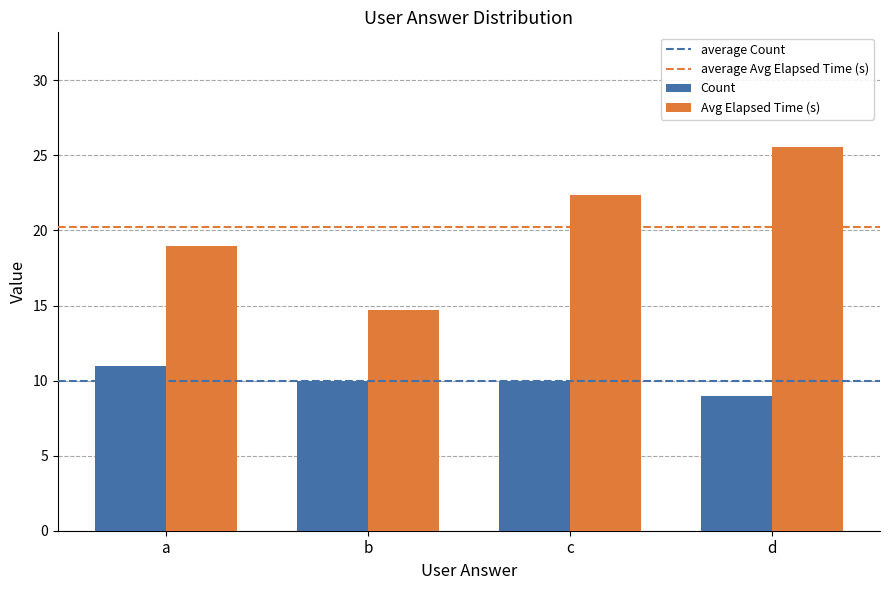

Which category has the highest value across all series?

d